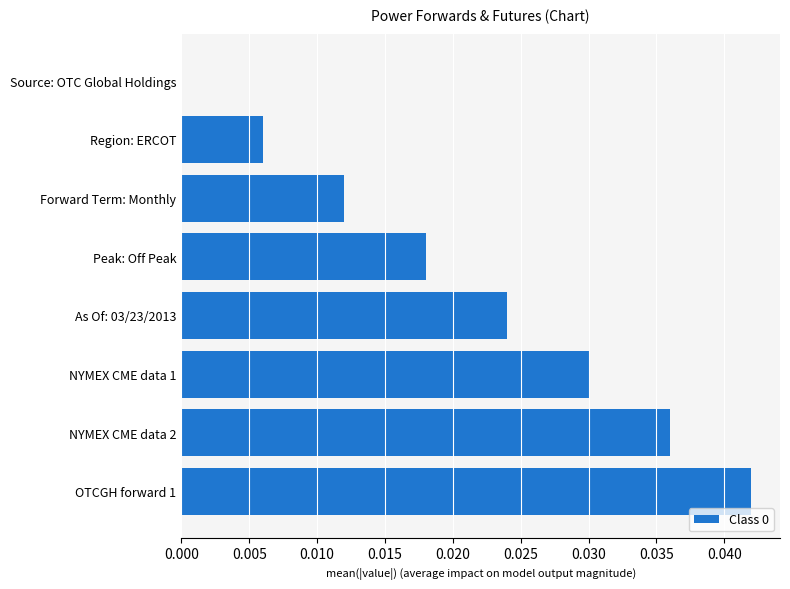

Which has a higher value, Peak: Off Peak or As Of: 03/23/2013?

As Of: 03/23/2013